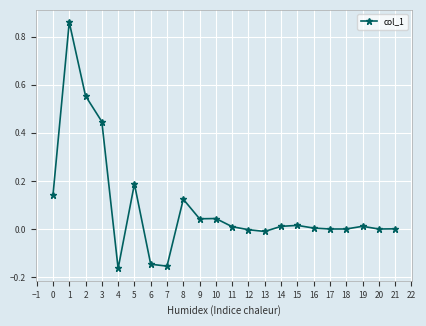

The chart shows a value of 0.0 at 16. True or false?

True